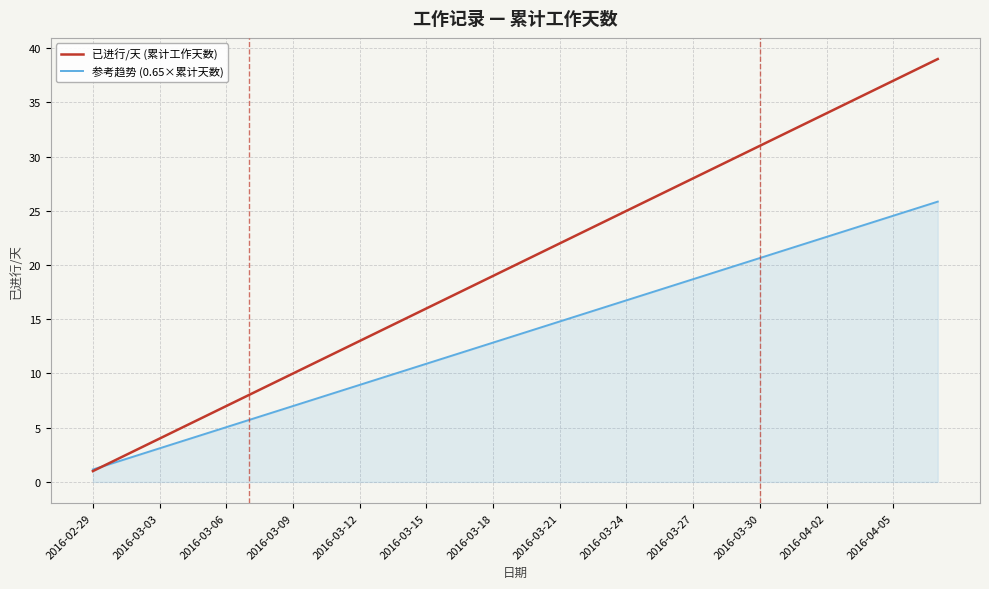

True or false: 已进行/天 (累计工作天数) has more than 0 points higher than both neighbors.

False